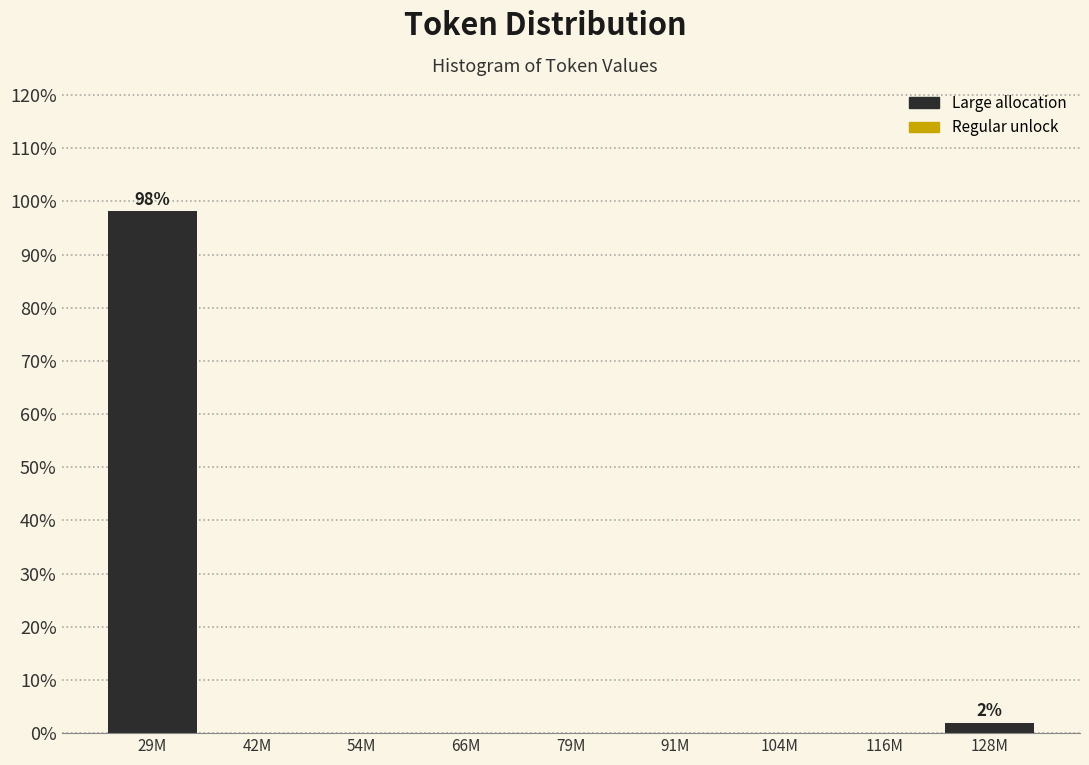

Reading left to right, list all the values displayed in this chart.

29M=98.1	42M=0.0	54M=0.0	66M=0.0	79M=0.0	91M=0.0	104M=0.0	116M=0.0	128M=1.9